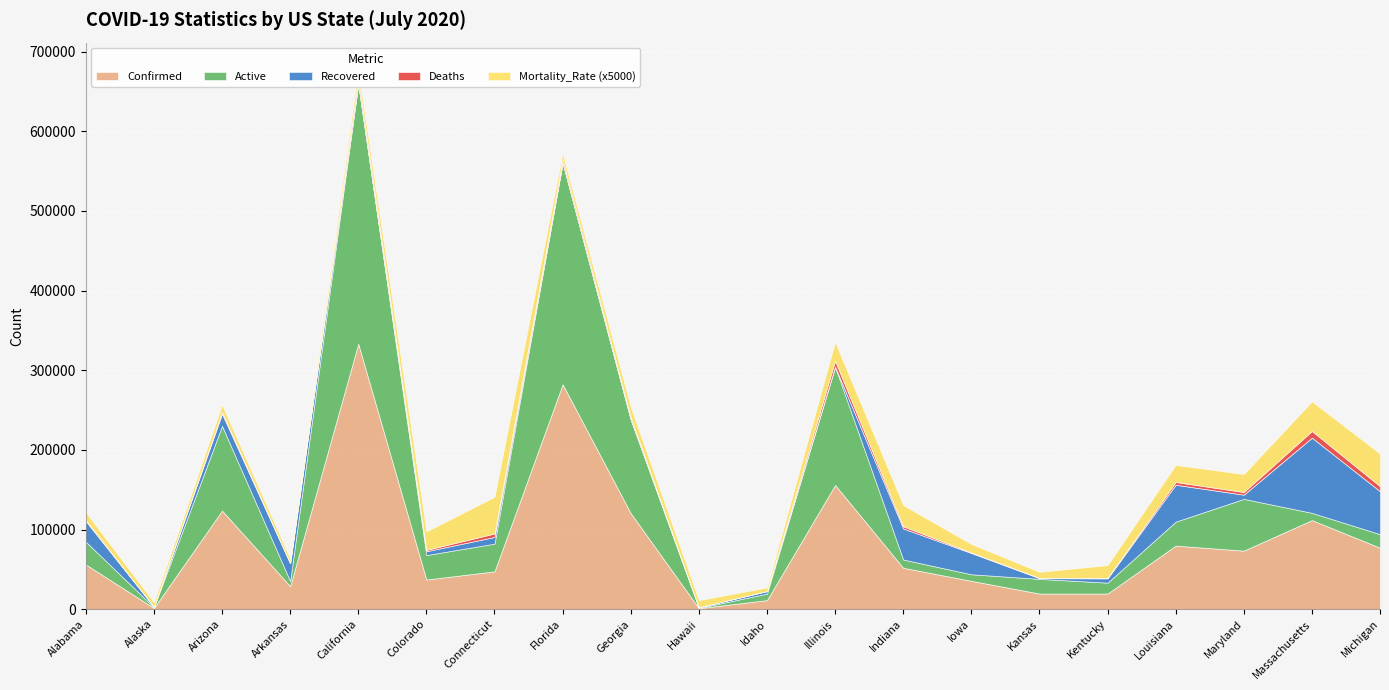

At which label is Recovered closest to 47173?

Louisiana